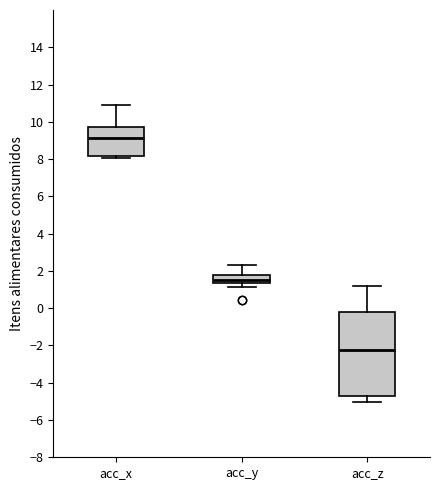

Reading left to right, read every box against the y-axis: the position of its median line, the range the box covers, and the ends of its whiskers. The values are not printed on the chart, so give them approximately, as read against the axis.

acc_x: median 9.2, box 8.2 to 9.8, whiskers 8.0 to 10.8
acc_y: median 1.6, box 1.4 to 1.8, whiskers 1.2 to 2.4
acc_z: median -2.2, box -4.8 to -0.2, whiskers -5.0 to 1.2